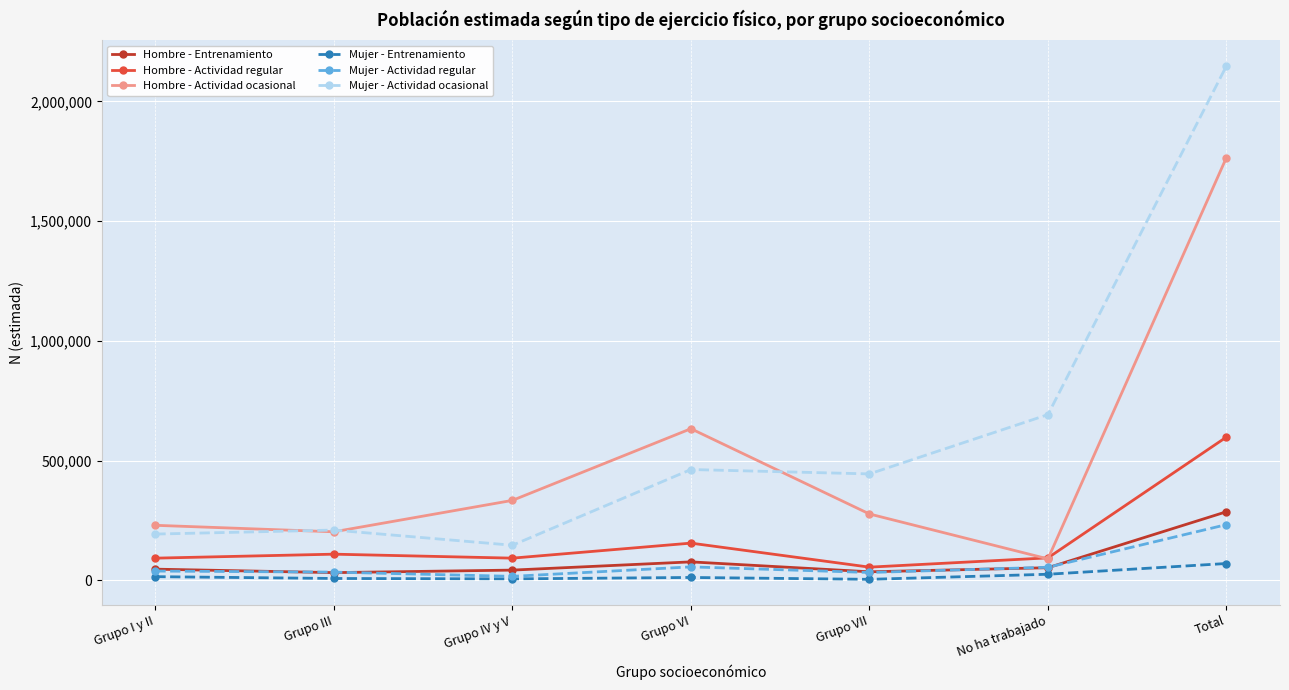

How many values in the Hombre - Actividad regular series are below 93749?

3